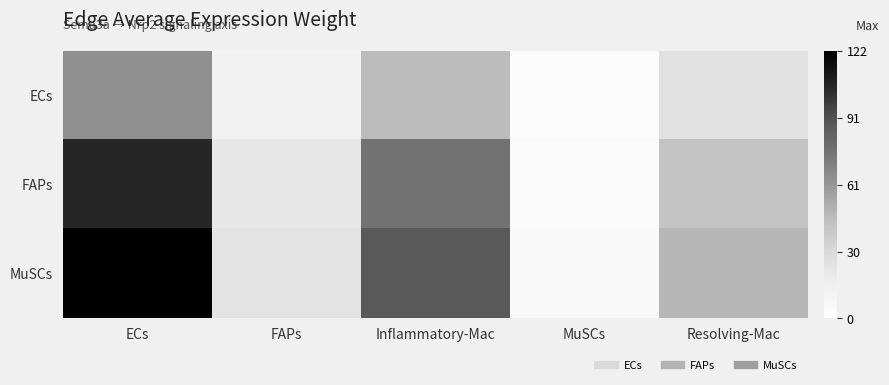

Rank the series at Inflammatory-Mac from lowest to highest value.

ECs, FAPs, MuSCs